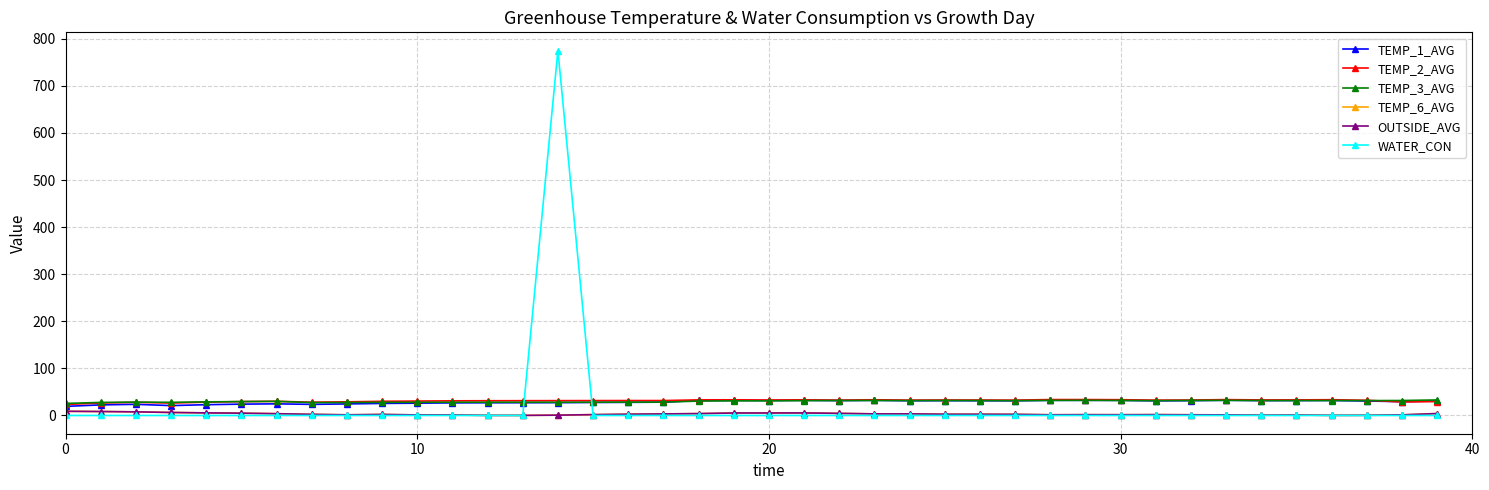

Which series has the largest total across all categories?

TEMP_2_AVG